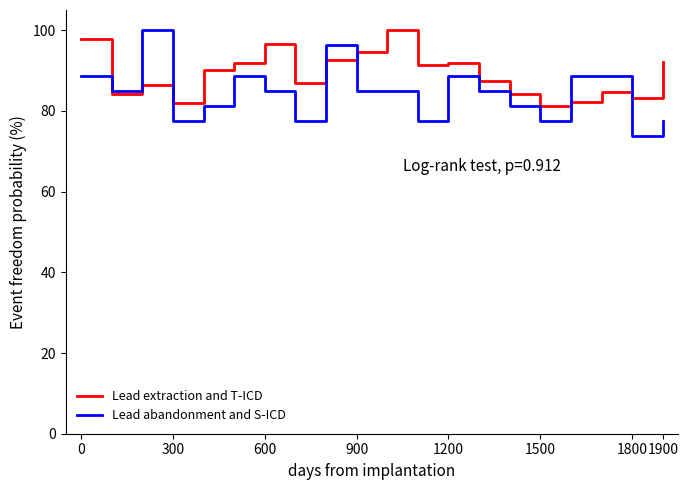

What is the maximum value shown in the chart?

100.0